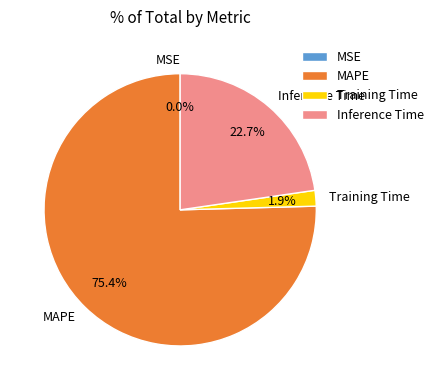

What percentage do MAPE and Inference Time together represent?

98.1%